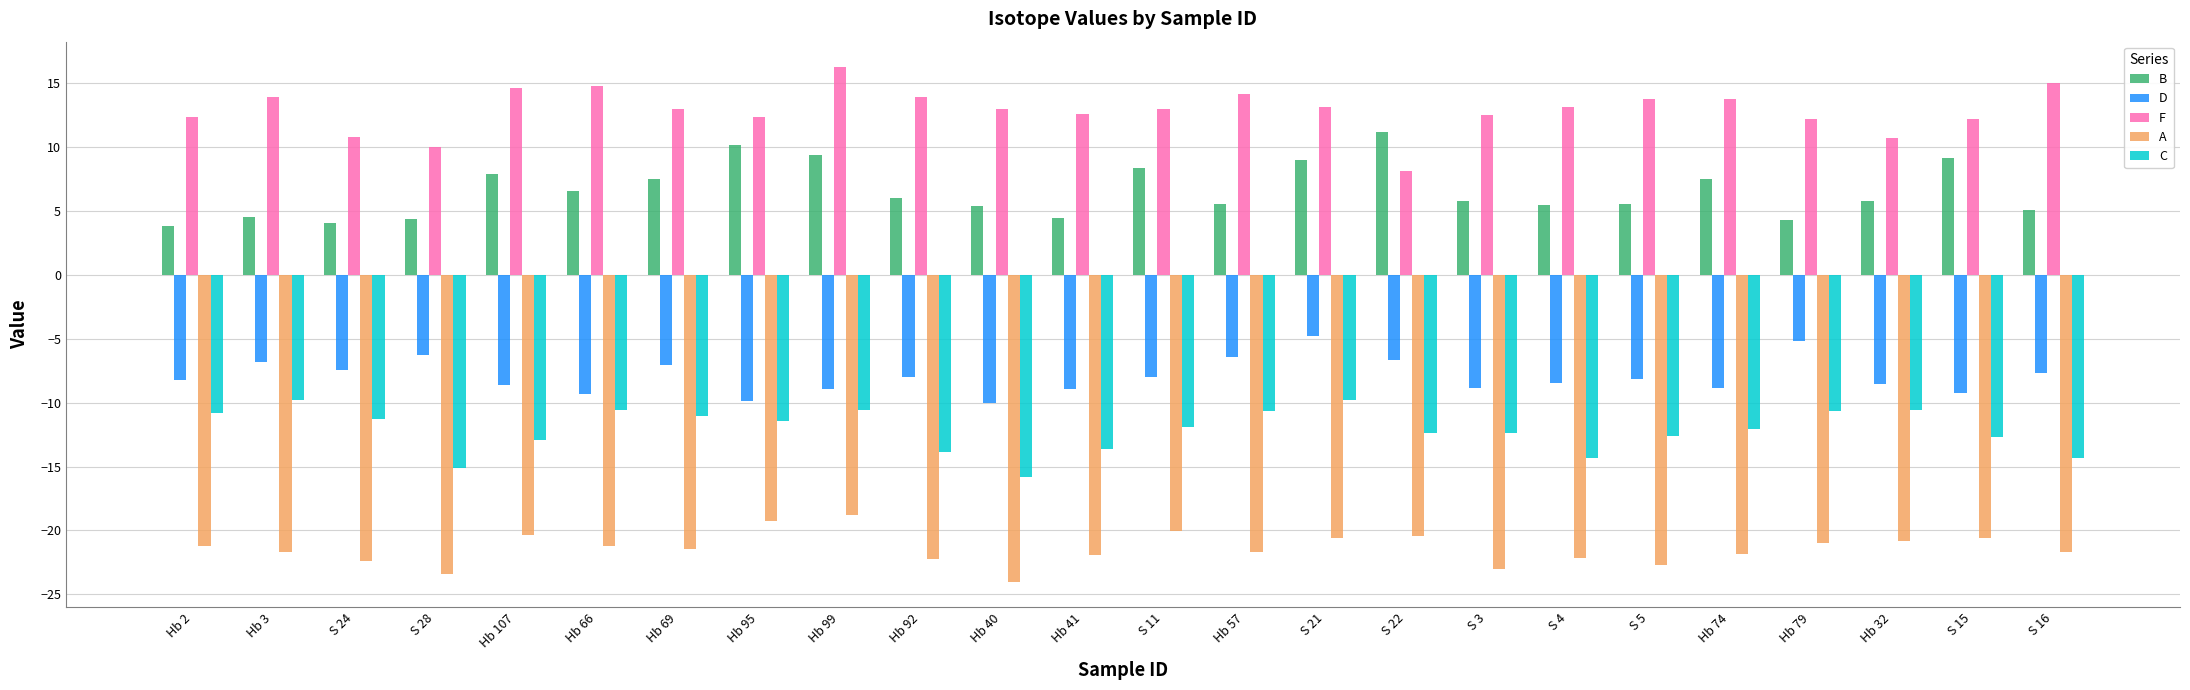

Are the bars grouped side by side (vs. stacked)?

Yes